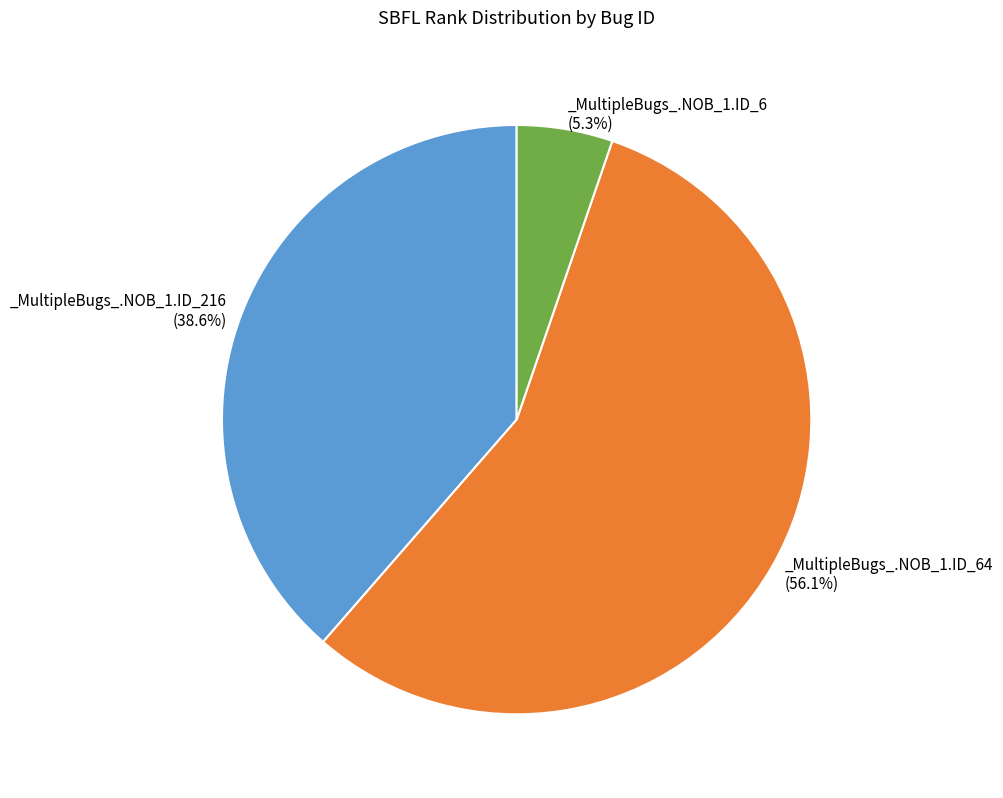

Does any single category account for the majority?

Yes